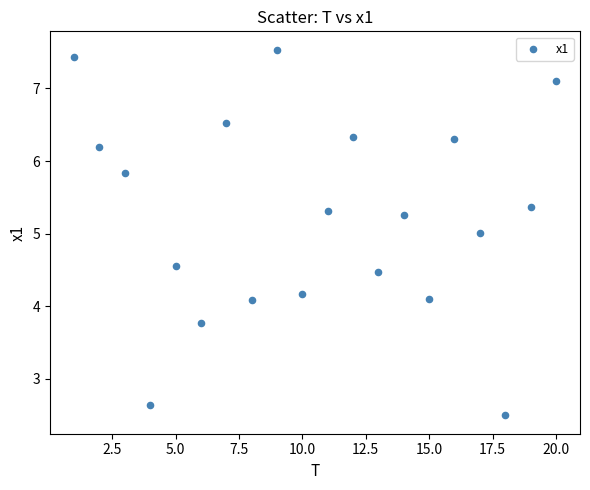

What is the range of Y values (max minus min)?

5.0